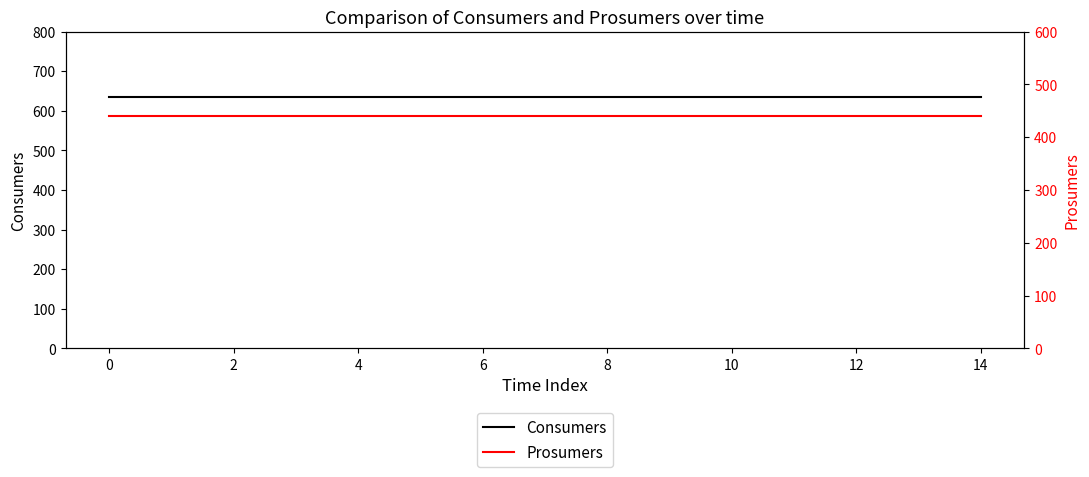

What is the label of the 11th point from the left?

10